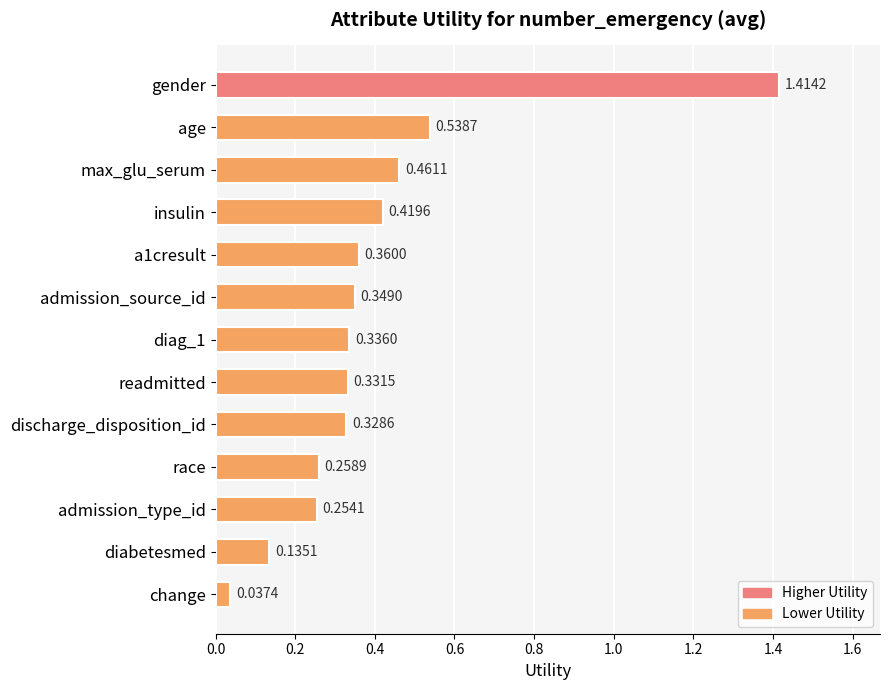

At which label is the value closest to 0?

change